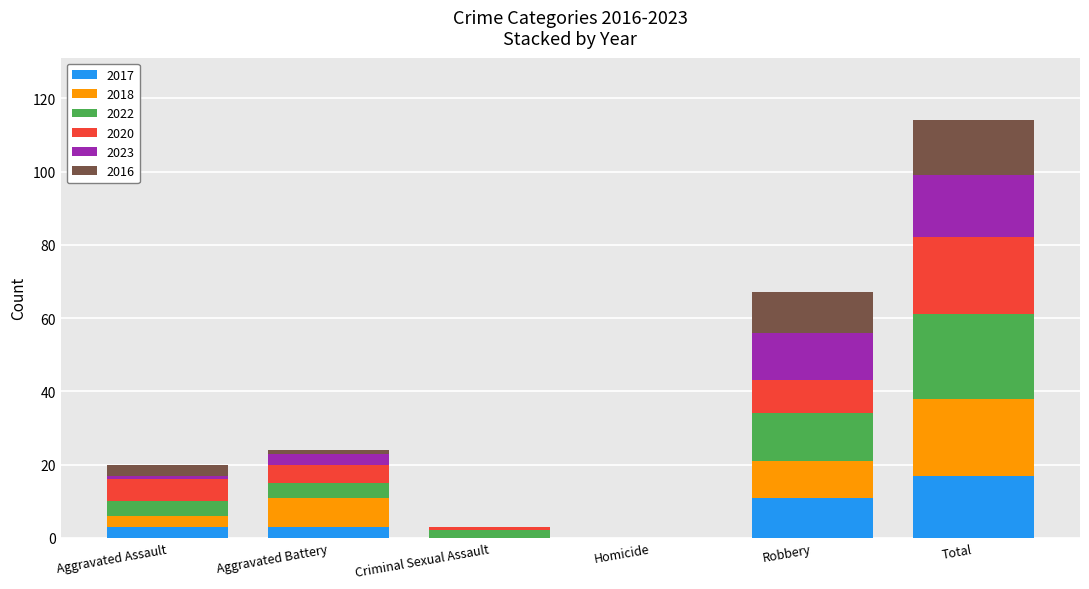

Does the chart contain stacked bars?

Yes